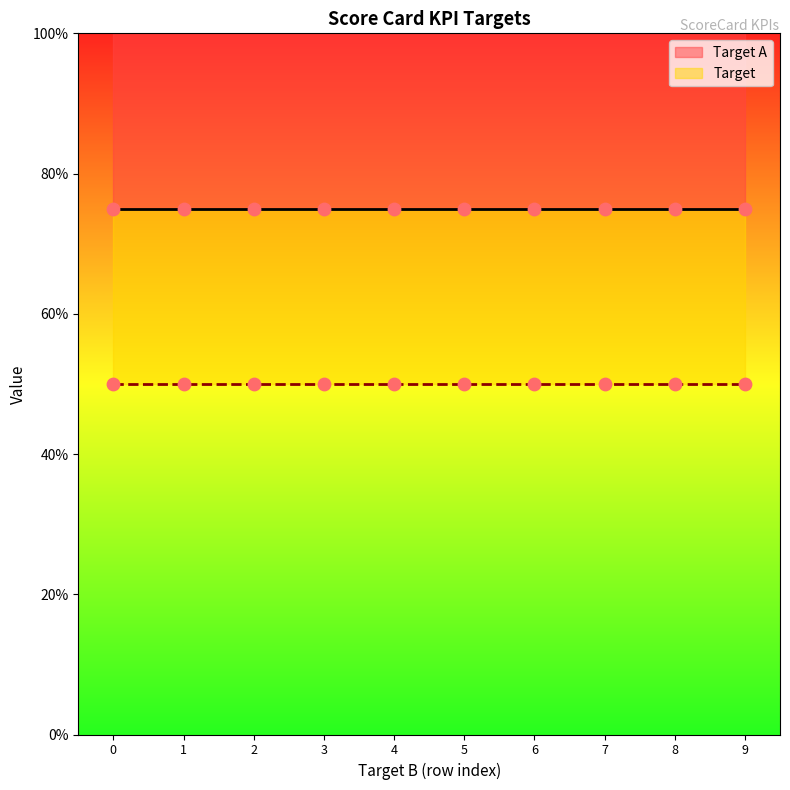

Which series contains the highest Y value?

Target A